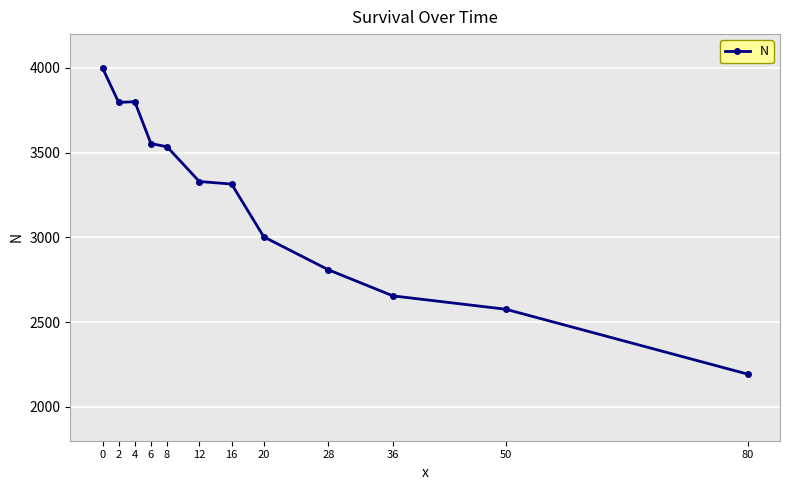

Where is the data nearest to the value 3096?

20